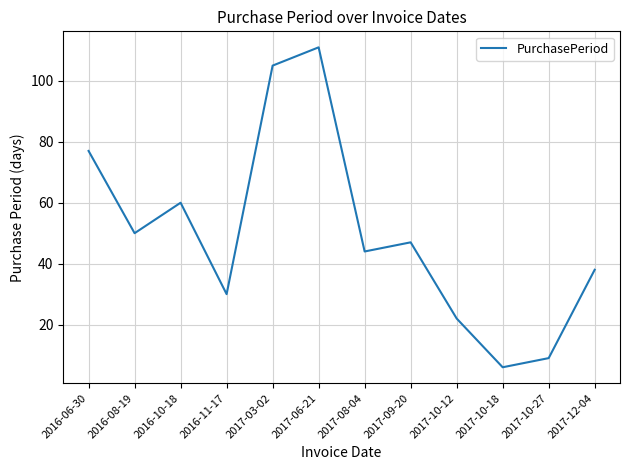

What is the change in value from 2017-06-21 to 2017-09-20?

-64